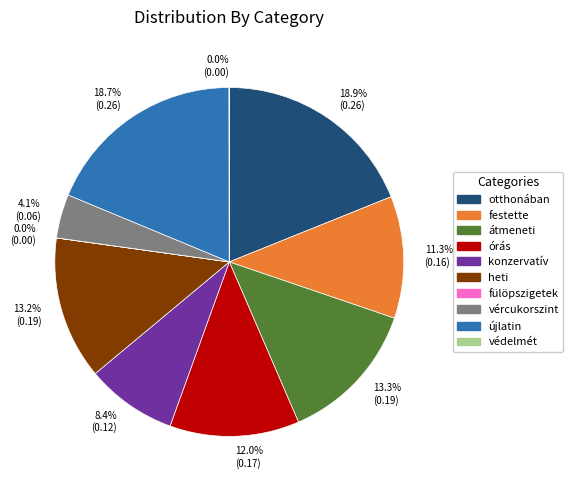

Do átmeneti and újlatin together represent more than half of the pie?

No